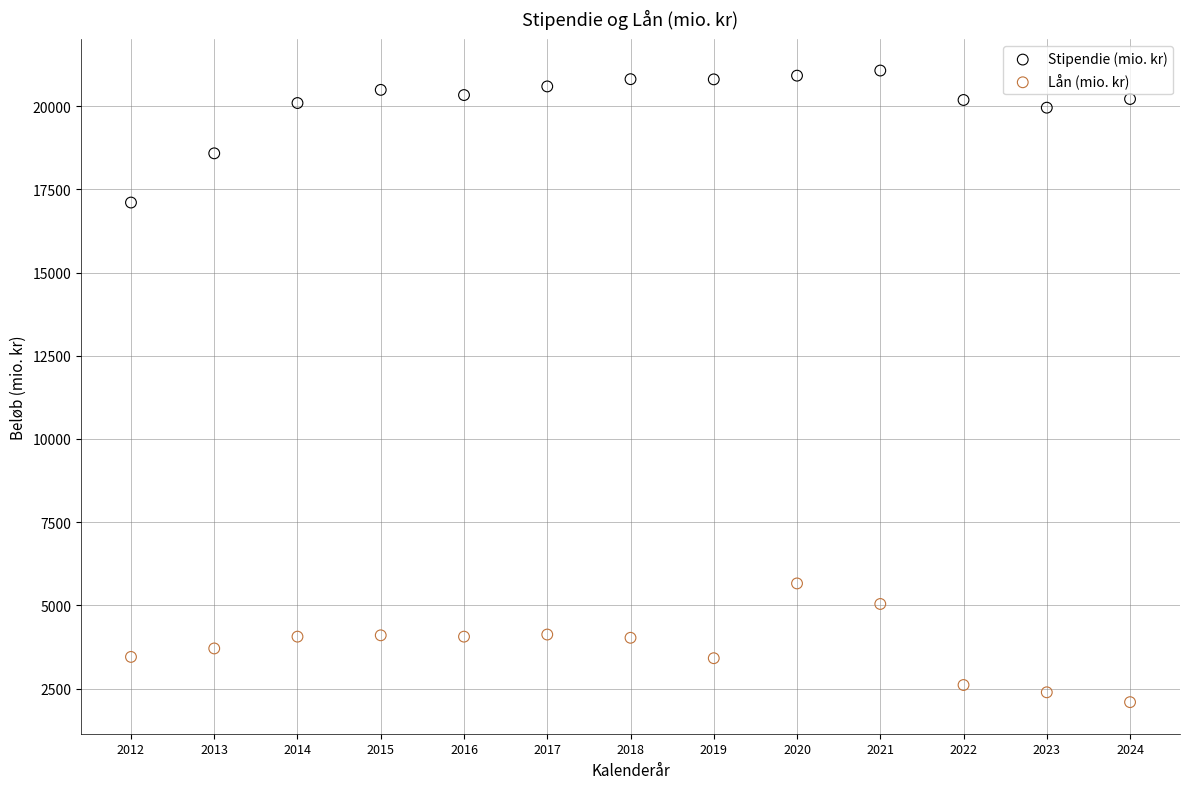

In the Stipendie (mio. kr) series, what Y value is closest to 19085?

18581.3